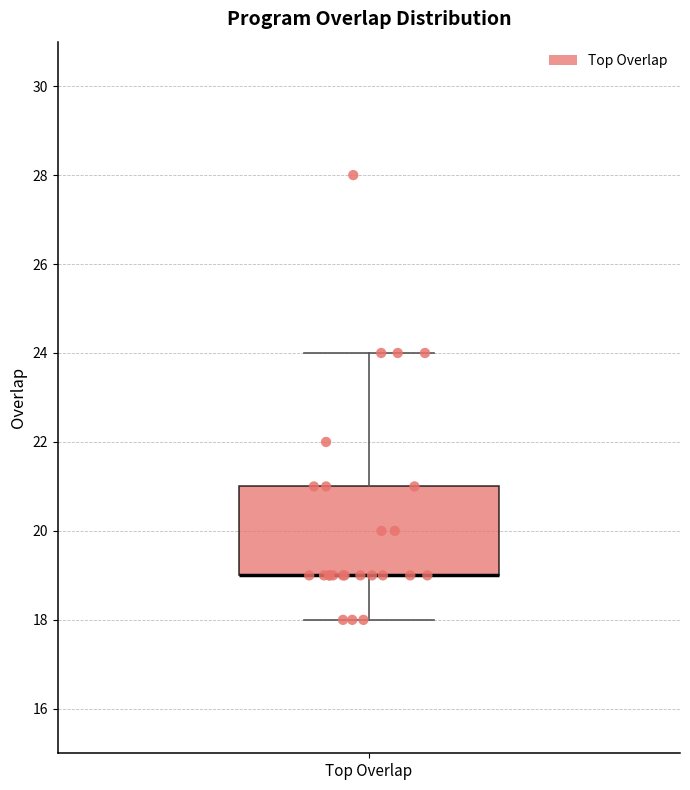

Where is the lower edge of the box for Top Overlap on the y-axis? The values are not printed on the chart, so give them approximately, as read against the axis.

19